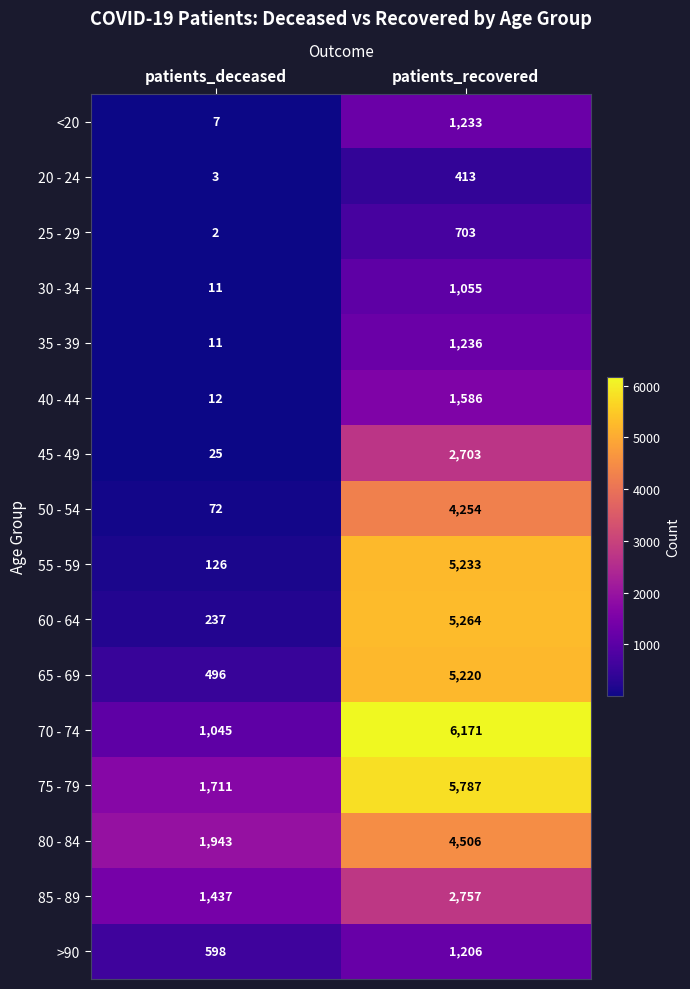

What value does the 40 - 44 series have at patients_deceased, to the nearest 10?

10